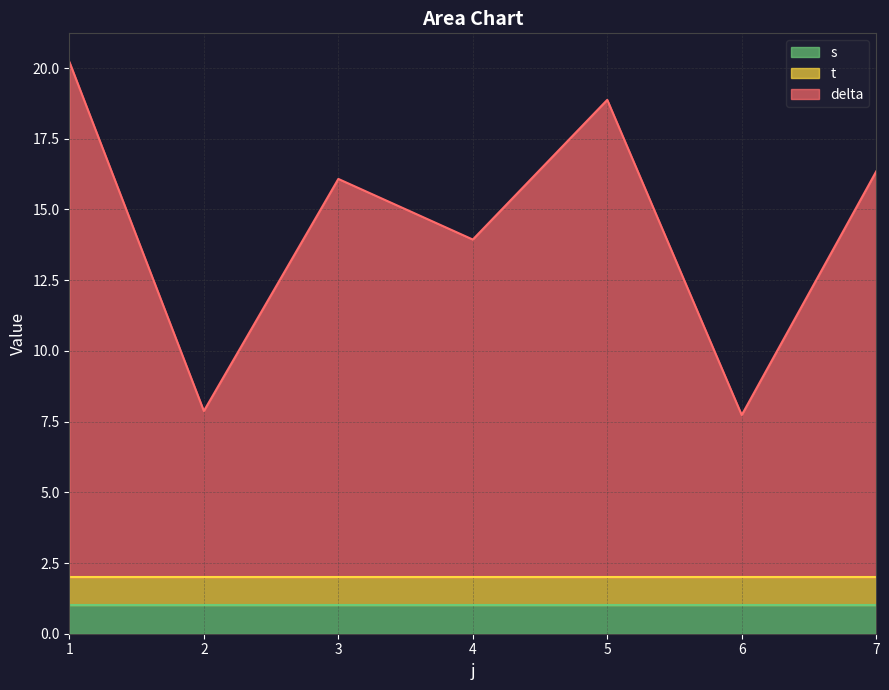

Reading left to right, transcribe all the data shown in this chart.

delta: 18.2	5.9	14.1	11.9	16.9	5.7	14.3
t: 1.0	1.0	1.0	1.0	1.0	1.0	1.0
s: 1.0	1.0	1.0	1.0	1.0	1.0	1.0